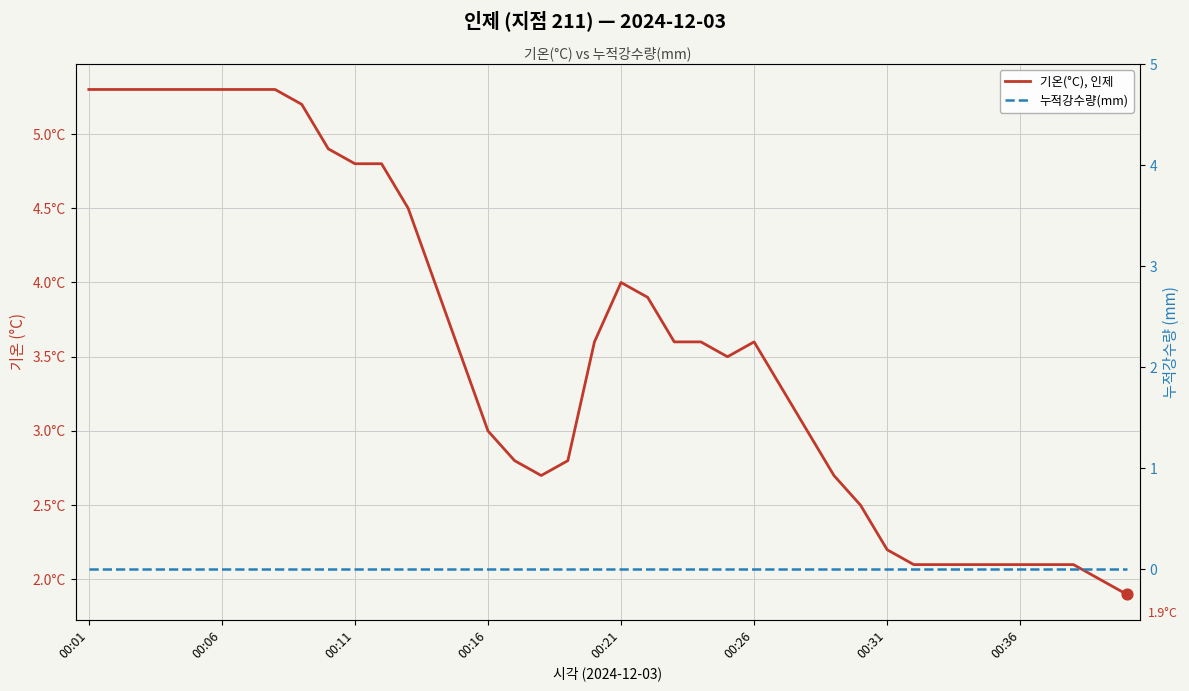

What is the total value across all series at 27?

3.0